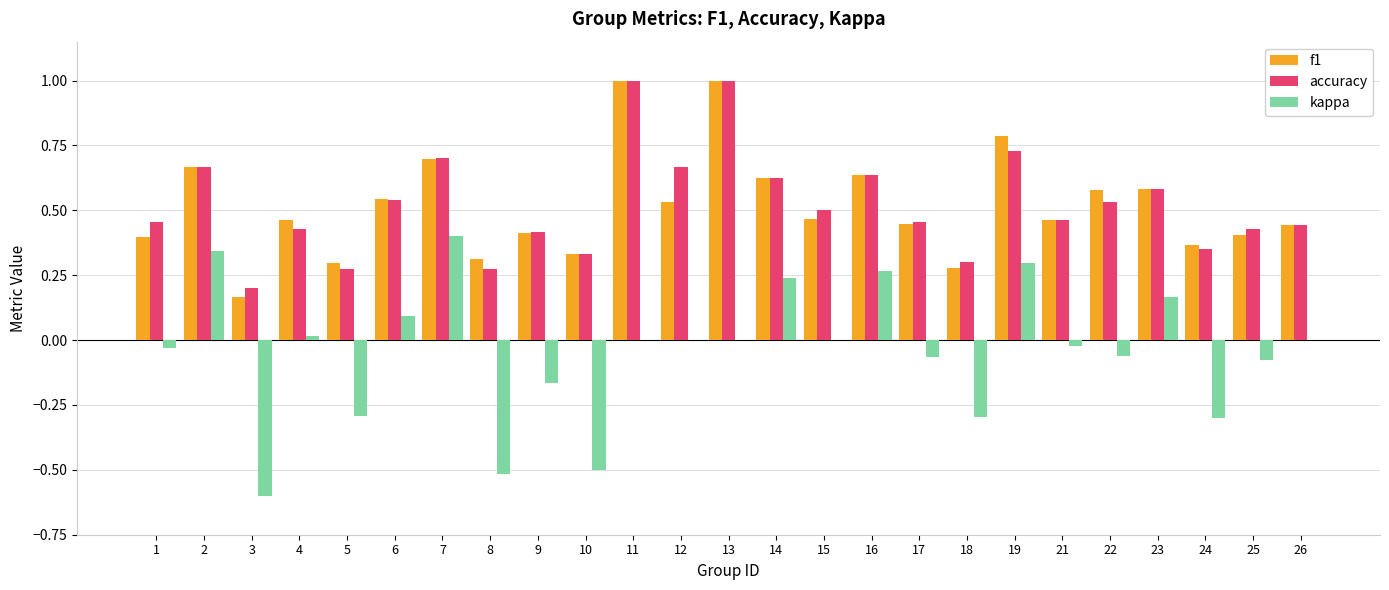

How many groups of bars are there?

25